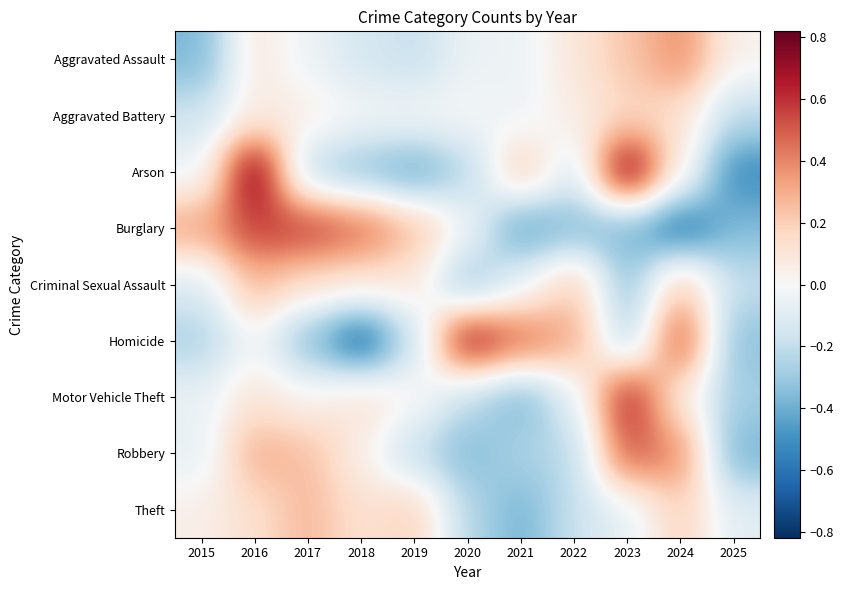

Reading left to right, list all the values displayed in this chart.

Aggravated Assault: 2015=-0.4	2016=0.1	2017=-0.0	2018=-0.1	2019=-0.2	2020=-0.0	2021=-0.0	2022=0.1	2023=0.2	2024=0.4	2025=0.0
Aggravated Battery: 2015=-0.2	2016=0.1	2017=0.1	2018=-0.0	2019=-0.0	2020=-0.0	2021=-0.0	2022=0.1	2023=0.2	2024=0.1	2025=-0.2
Arson: 2015=-0.0	2016=0.8	2017=-0.2	2018=-0.3	2019=-0.4	2020=-0.2	2021=0.2	2022=-0.1	2023=0.8	2024=0.1	2025=-0.5
Burglary: 2015=0.3	2016=0.6	2017=0.6	2018=0.5	2019=0.3	2020=-0.0	2021=-0.5	2022=-0.4	2023=-0.4	2024=-0.6	2025=-0.4
Criminal Sexual Assault: 2015=-0.1	2016=0.3	2017=0.1	2018=0.1	2019=0.1	2020=-0.3	2021=-0.1	2022=0.2	2023=-0.3	2024=0.2	2025=-0.2
Homicide: 2015=-0.3	2016=-0.0	2017=-0.3	2018=-0.7	2019=-0.2	2020=0.7	2021=0.5	2022=0.3	2023=-0.3	2024=0.6	2025=-0.3
Motor Vehicle Theft: 2015=-0.1	2016=0.1	2017=0.0	2018=0.1	2019=0.0	2020=-0.2	2021=-0.4	2022=-0.1	2023=0.7	2024=0.1	2025=-0.3
Robbery: 2015=-0.1	2016=0.3	2017=0.2	2018=0.0	2019=-0.2	2020=-0.4	2021=-0.3	2022=-0.2	2023=0.5	2024=0.4	2025=-0.4
Theft: 2015=0.0	2016=0.1	2017=0.3	2018=0.1	2019=0.2	2020=-0.2	2021=-0.4	2022=-0.2	2023=-0.1	2024=0.2	2025=-0.1